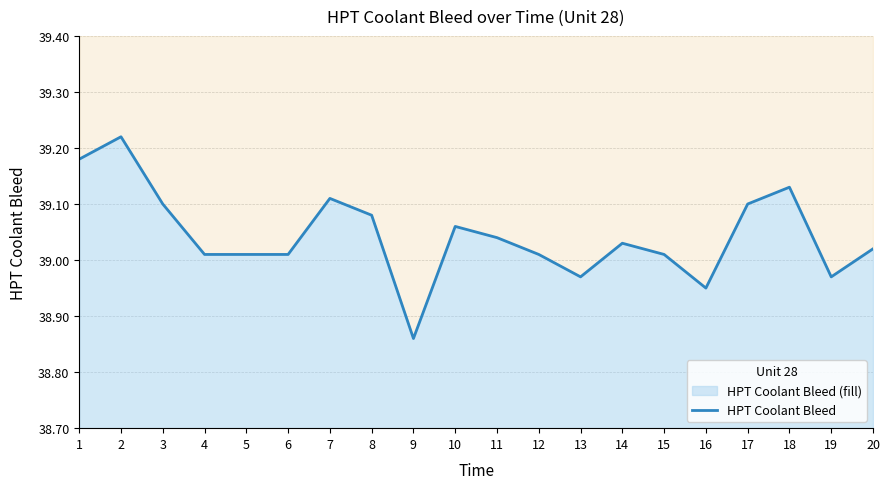

Reading right to left, list all the values displayed in this chart.

20=39.0	19=39.0	18=39.1	17=39.1	16=39.0	15=39.0	14=39.0	13=39.0	12=39.0	11=39.0	10=39.1	9=38.9	8=39.1	7=39.1	6=39.0	5=39.0	4=39.0	3=39.1	2=39.2	1=39.2